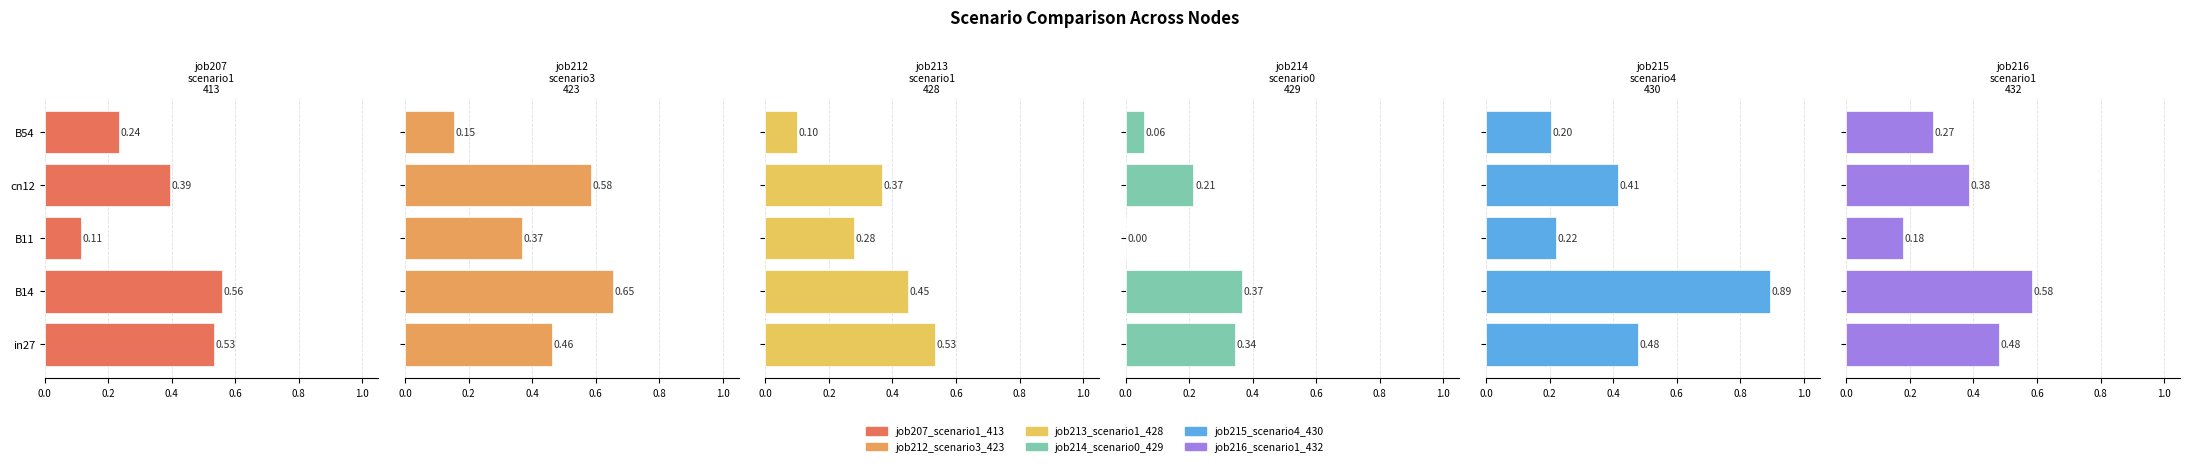

Which series has the largest total across all categories?

job212_scenario3_423